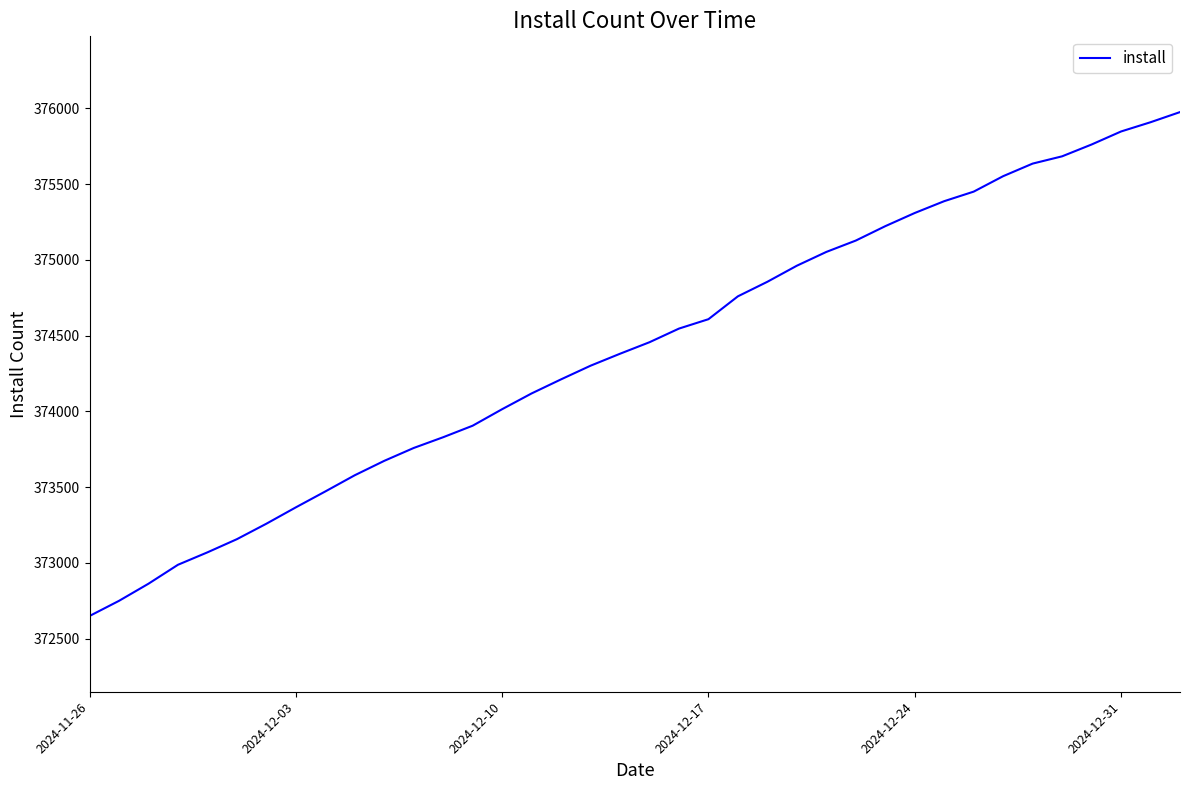

What is the difference between the maximum and minimum values?

3326